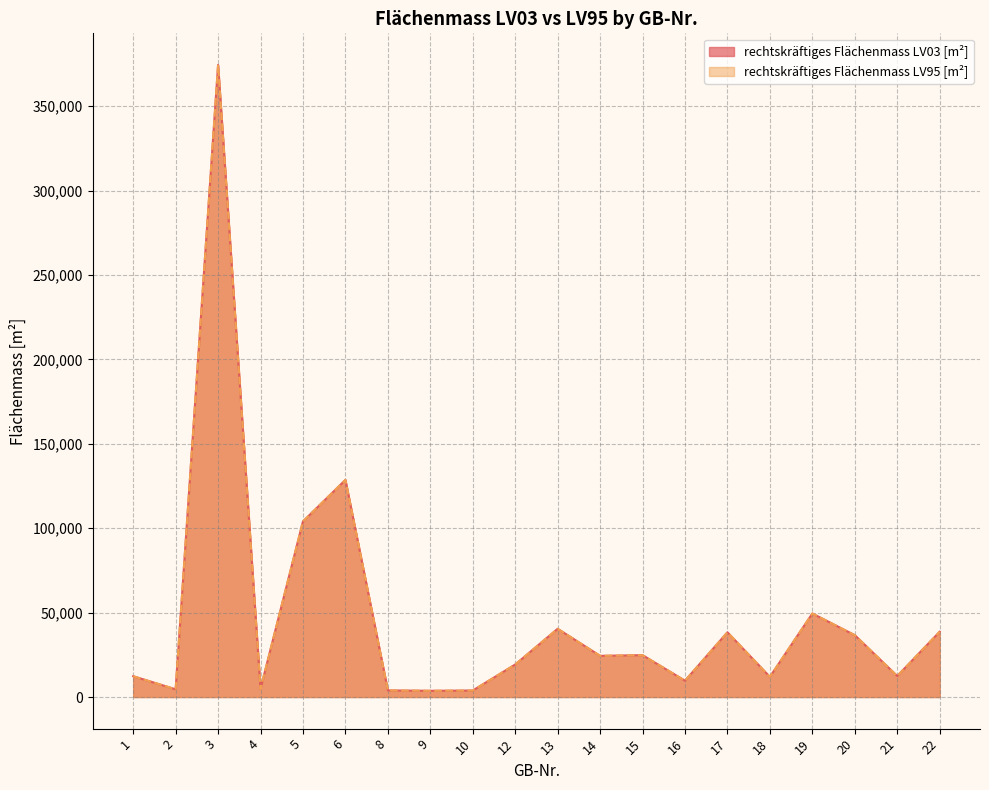

Reading left to right, list all the values displayed in this chart.

rechtskräftiges Flächenmass LV03 [m²]: 1=12325	2=4576	3=374470	4=4846	5=104041	6=128618	8=3922	9=3695	10=3856	12=19260	13=40424	14=24398	15=24802	16=9675	17=38336	18=11948	19=49481	20=36639	21=12444	22=38685
rechtskräftiges Flächenmass LV95 [m²]: 1=12325	2=4576	3=374469	4=4846	5=104041	6=128617	8=3922	9=3695	10=3856	12=19260	13=40424	14=24398	15=24802	16=9675	17=38336	18=11948	19=49481	20=36638	21=12444	22=38684